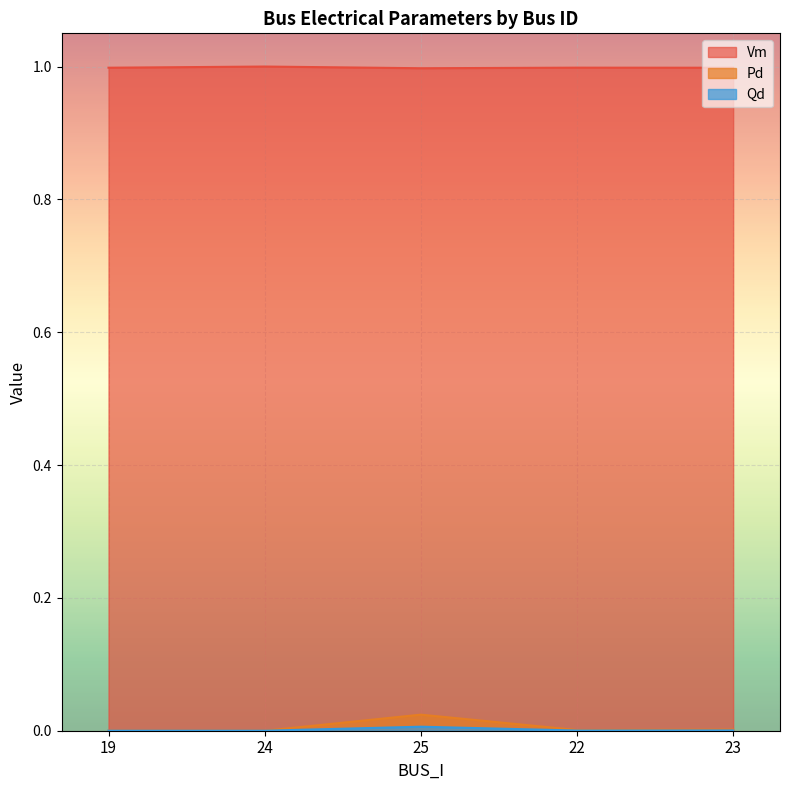

Reading left to right, transcribe all the data shown in this chart.

Vm: 1.0	1.0	1.0	1.0	1.0
Pd: 0.0	0.0	0.0	0.0	0.0
Qd: 0.0	0.0	0.0	0.0	0.0